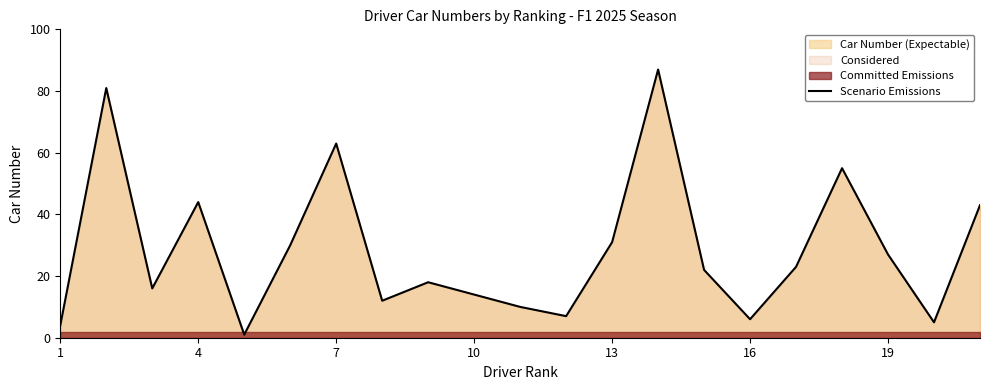

True or false: Scenario Emissions has a value of 44 at 4.

True